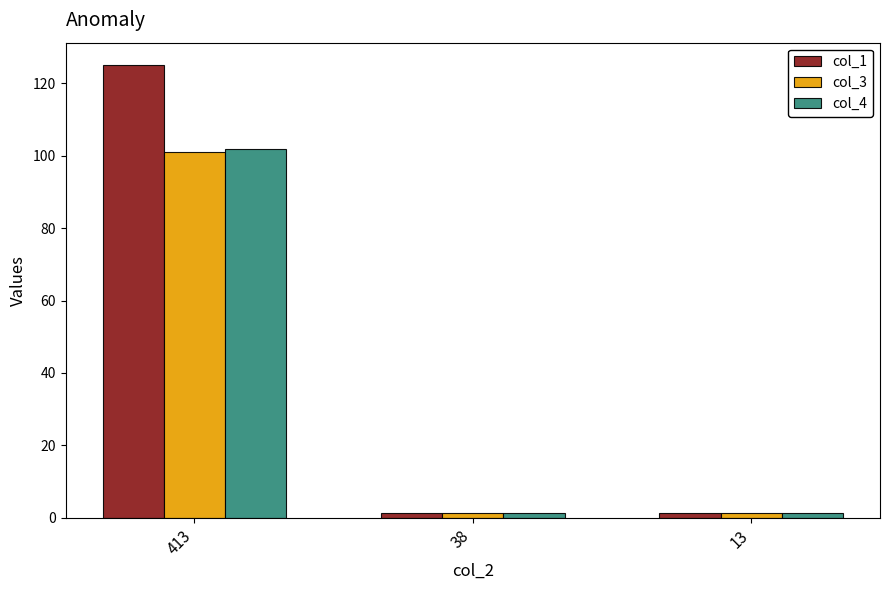

Is it true that col_1 equals 65.1 at 413?

False